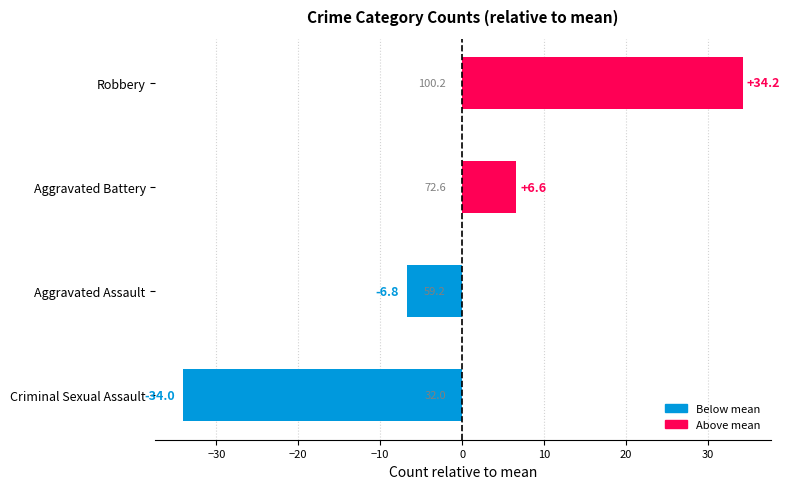

Rank the categories by value from lowest to highest.

Criminal Sexual Assault, Aggravated Assault, Aggravated Battery, Robbery